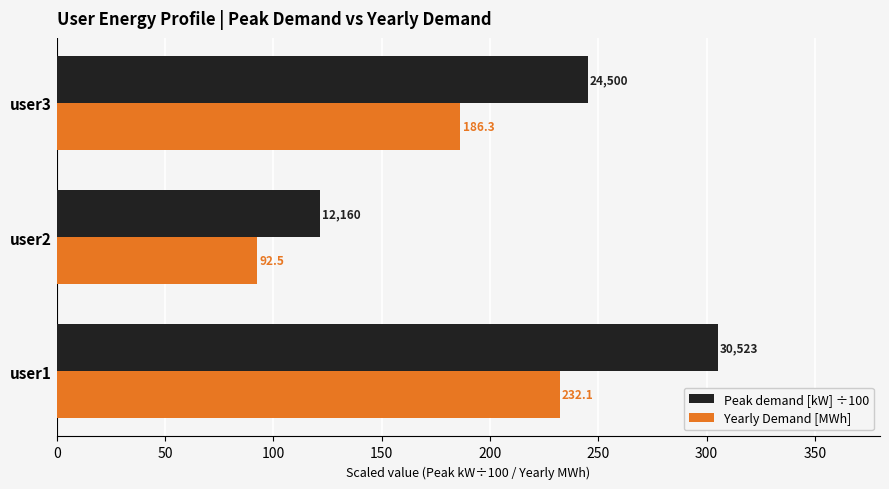

Is it true that Peak demand [kW] ÷100 equals 245.0 at user3?

True